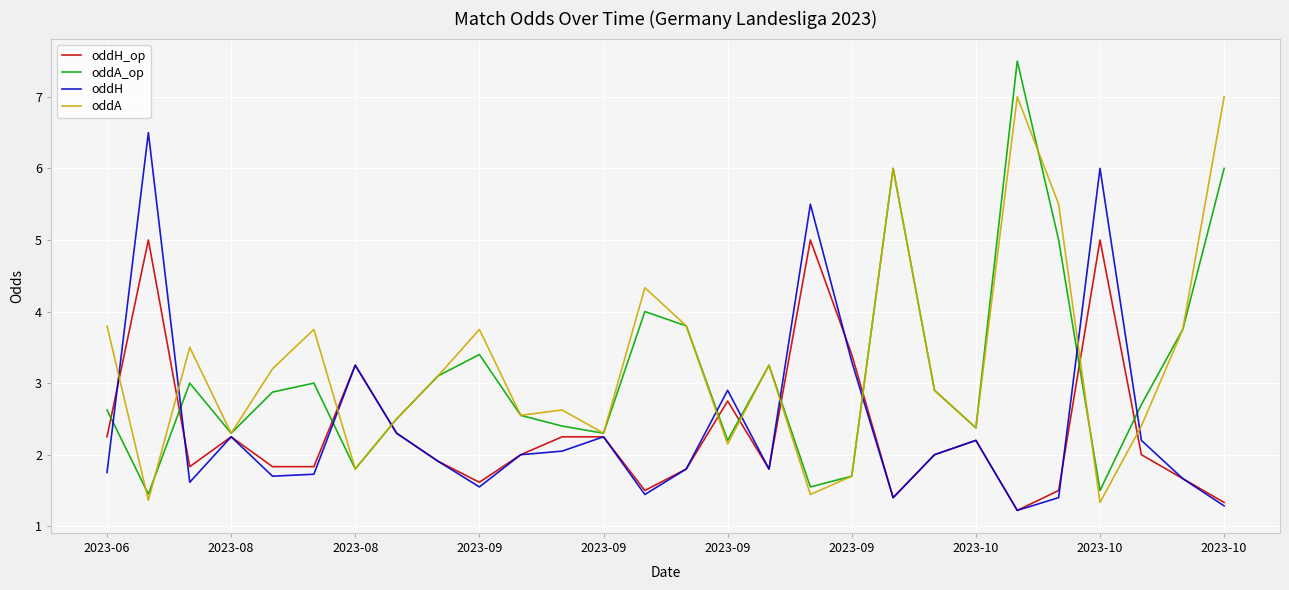

Rank the series by their maximum value, from lowest to highest.

oddH_op, oddH, oddA, oddA_op